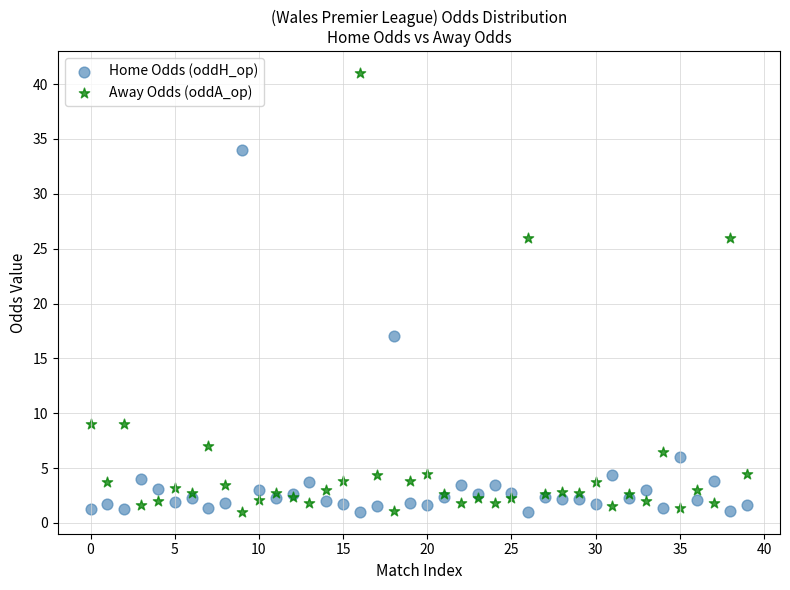

Which series has the widest spread of Y values?

Away Odds (oddA_op)